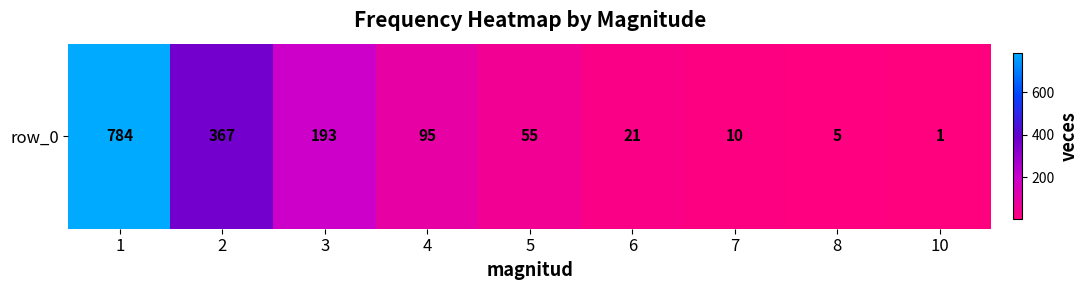

Which category has the lowest value across all series?

10